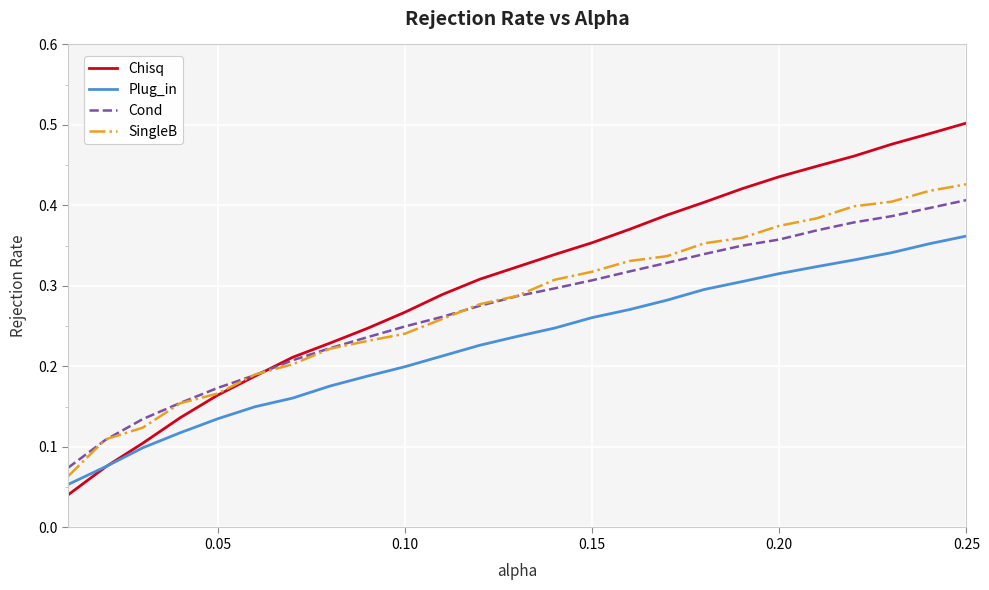

Which series has the widest spread of values?

Chisq